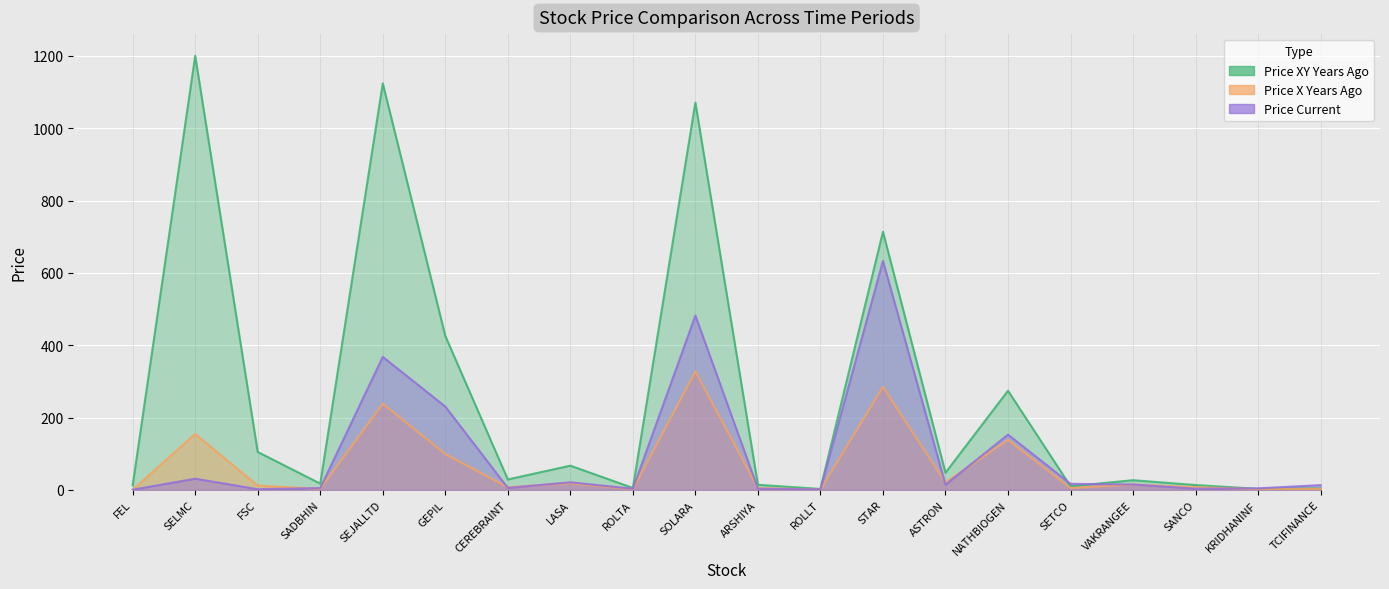

At which label does price_x_years_ago reach its peak?

SOLARA